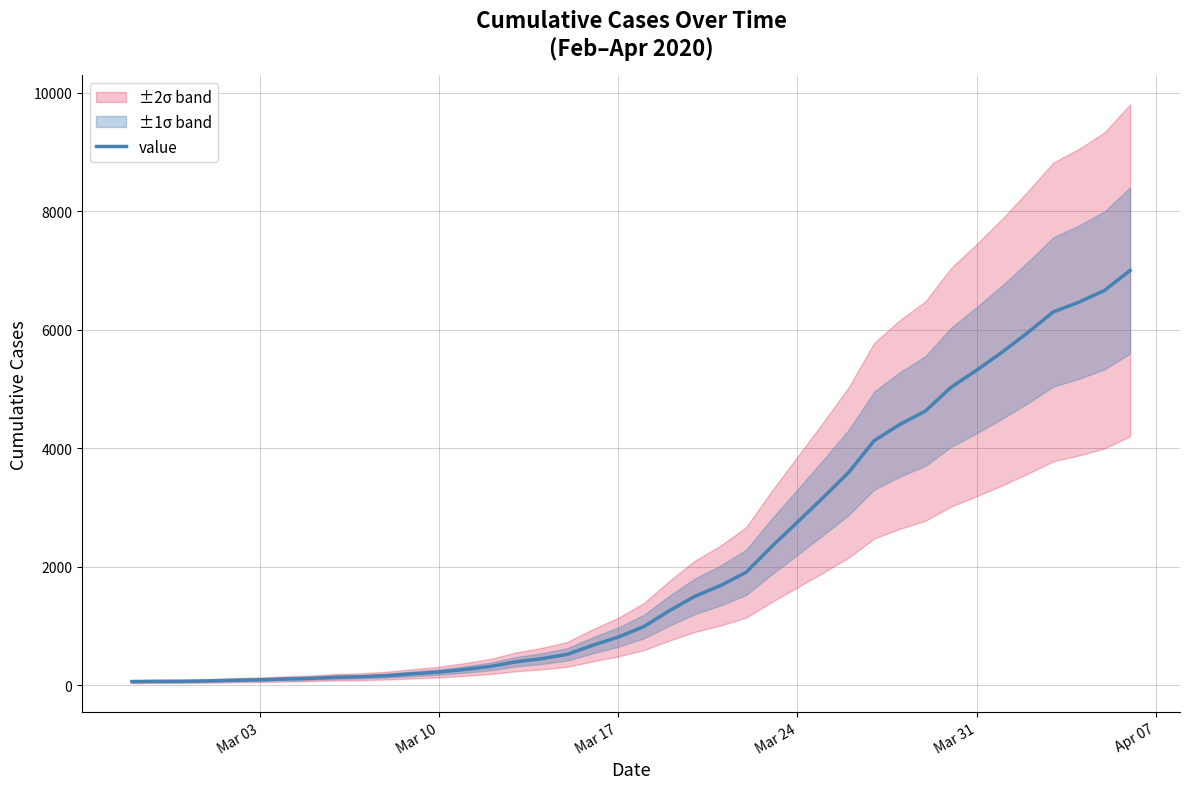

What is the difference between the maximum and minimum values?

6938